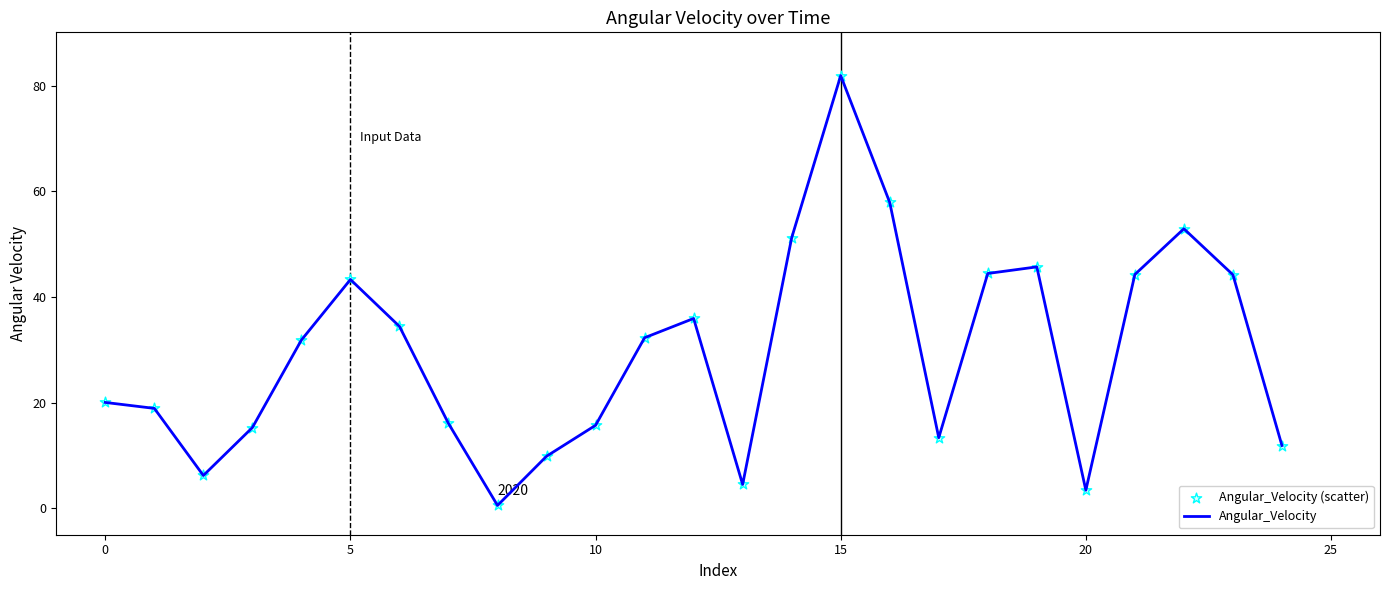

What is the greatest value displayed?

81.9